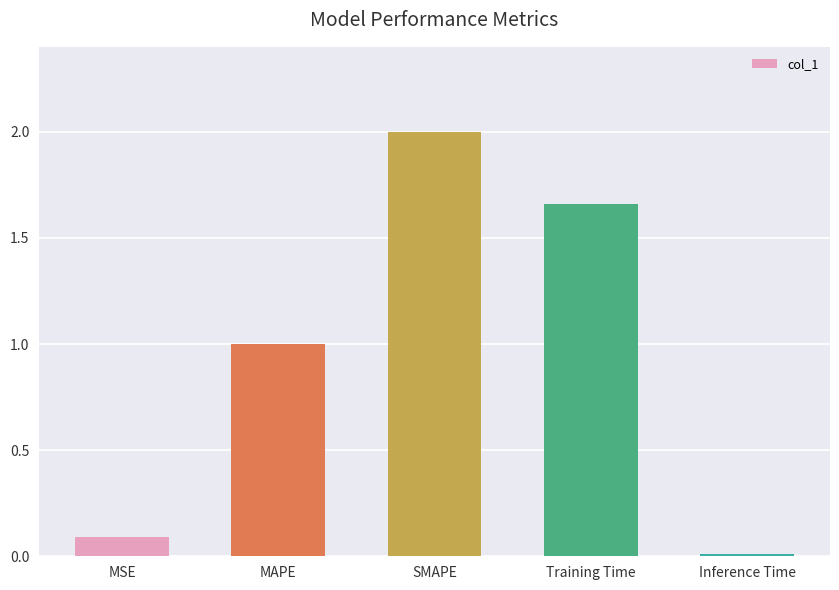

List the labels in order of value, largest first.

SMAPE, Training Time, MAPE, MSE, Inference Time